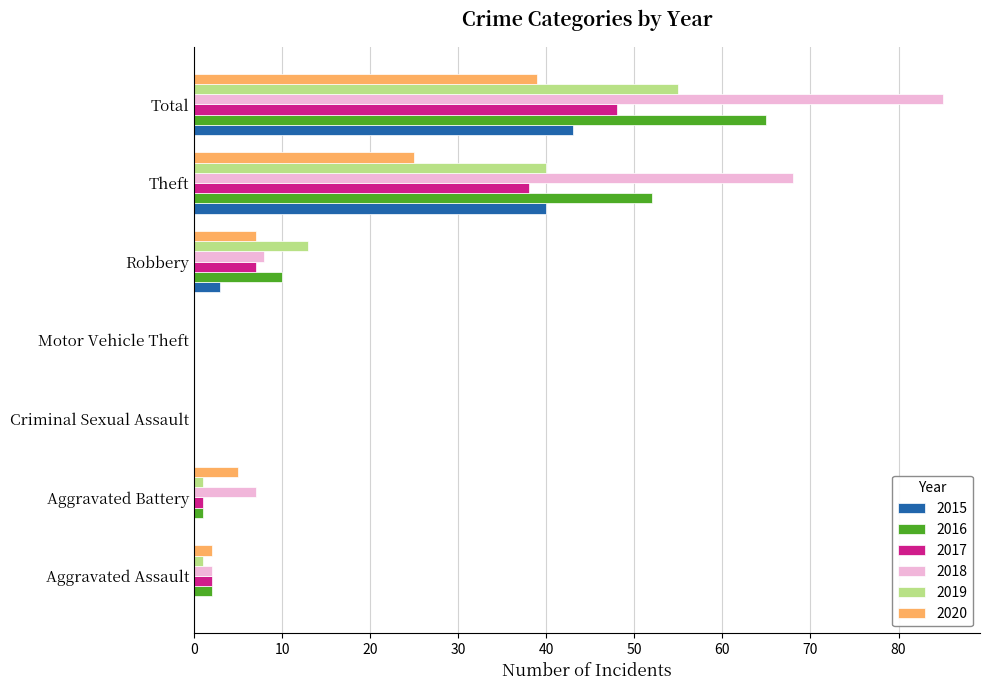

The 2016 series shows 81 at Theft. True or false?

False